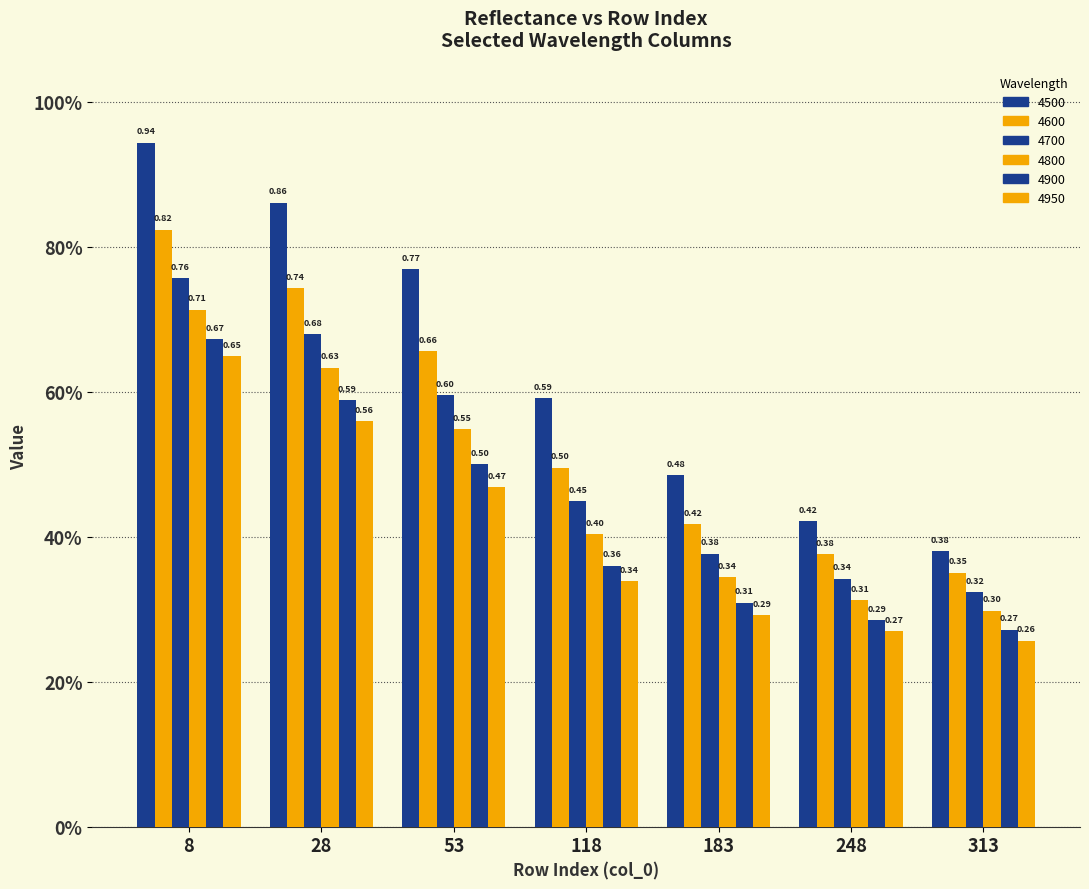

What is the difference between the maximum and second lowest values in the 4800 series?

0.4